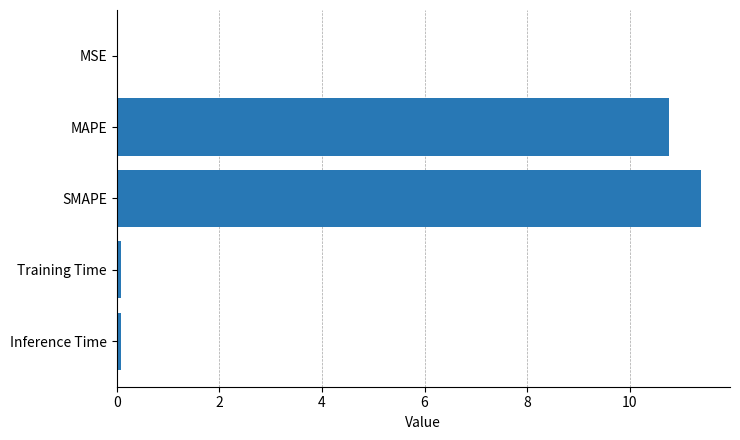

Approximately how many times larger is the value at SMAPE compared to MAPE?

1.1